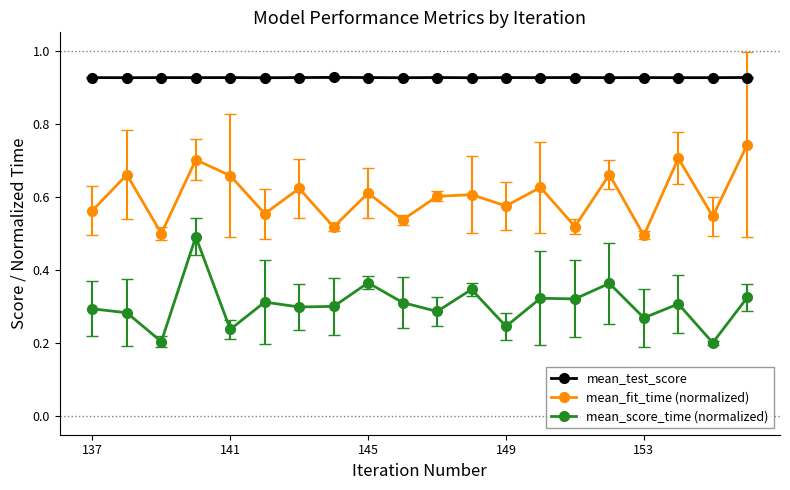

List the series in order of their peak value, lowest first.

mean_score_time (normalized), mean_fit_time (normalized), mean_test_score